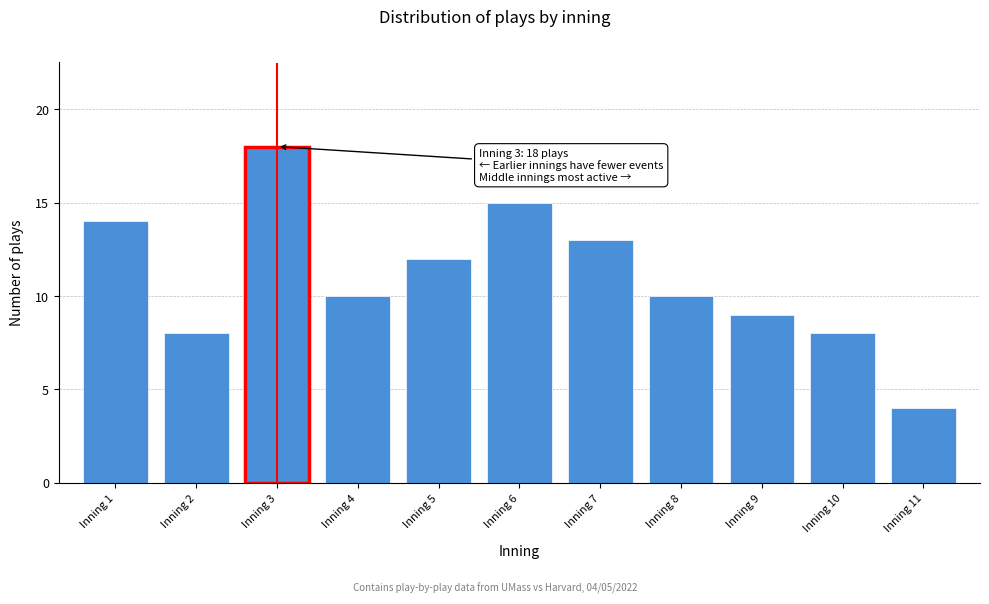

Reading right to left, what are all the values shown in this chart?

4	8	9	10	13	15	12	10	18	8	14